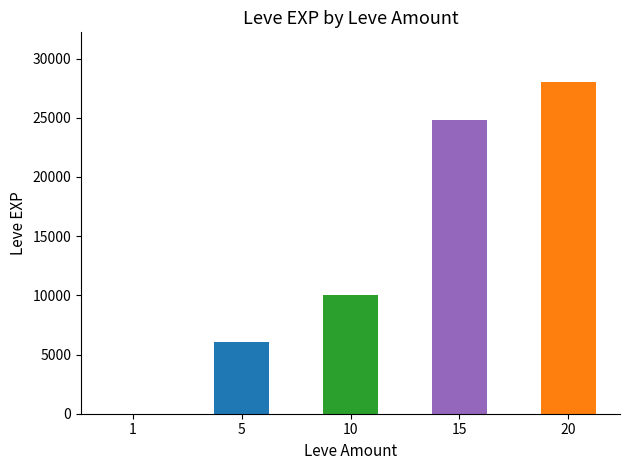

What is the approximate value at 10, to the nearest 10?

9990